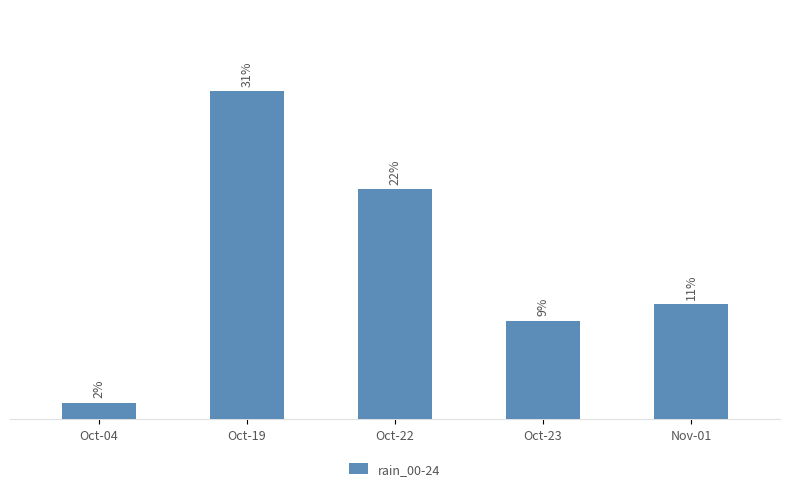

Where is the data nearest to the value 16?

Nov-01